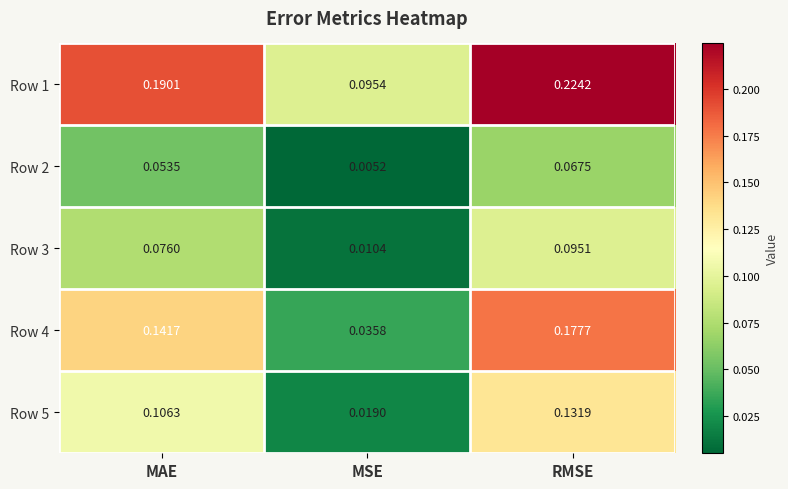

At how many categories does at least one series exceed 0?

3